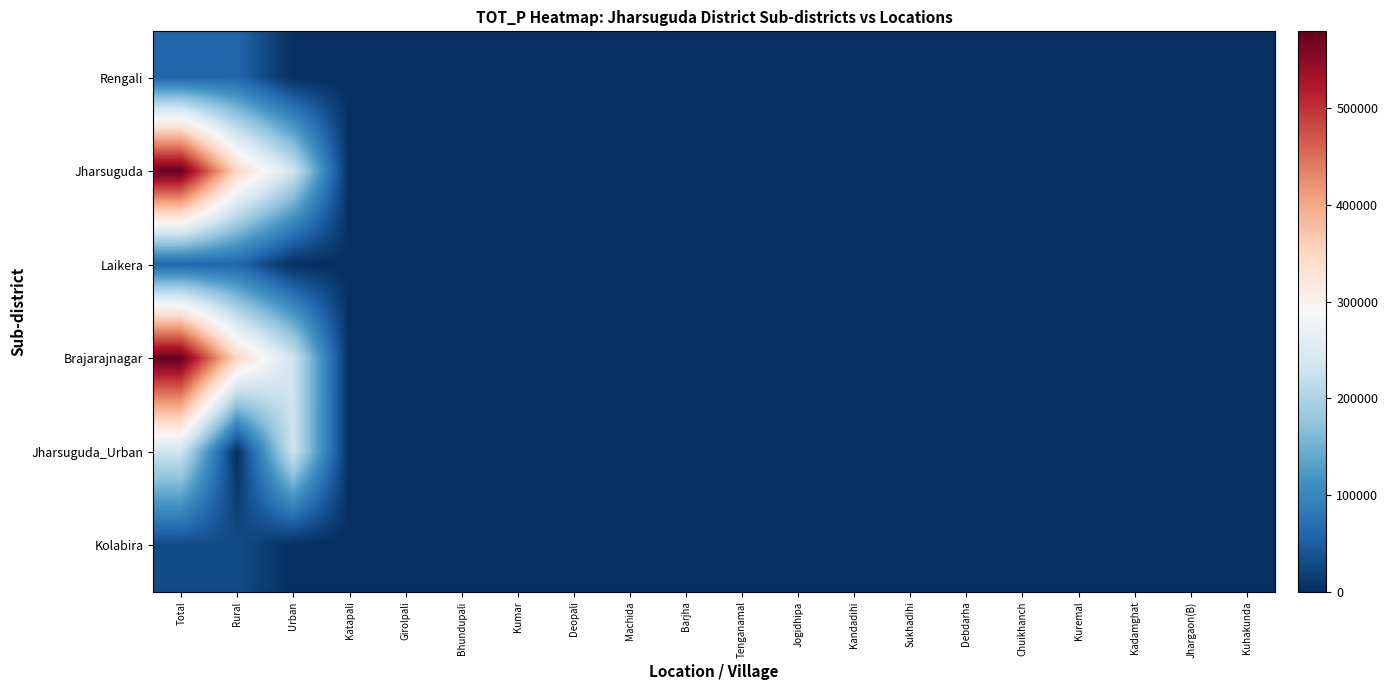

Reading right to left, list all the values displayed in this chart.

Rengali: Kuhakunda=318	Jhargaon(B)=910	Kadamghat=1134	Kuremal=687	Chuikhanch=161	Debdarha=171	Sukhadihi=489	Kandadihi=283	Jogidhipa=128	Tenganamal=315	Barjha=268	Machida=597	Deopali=848	Kumar=1416	Bhundupali=996	Girolpali=463	Katapali=1004	Urban=0	Rural=60136	Total=60136
Jharsuguda: Kuhakunda=318	Jhargaon(B)=910	Kadamghat=1134	Kuremal=687	Chuikhanch=161	Debdarha=171	Sukhadihi=489	Kandadihi=283	Jogidhipa=128	Tenganamal=315	Barjha=268	Machida=597	Deopali=848	Kumar=1416	Bhundupali=996	Girolpali=463	Katapali=1004	Urban=231165	Rural=348340	Total=579505
Laikera: Kuhakunda=435	Jhargaon(B)=594	Kadamghat=75	Kuremal=692	Chuikhanch=910	Debdarha=687	Sukhadihi=435	Kandadihi=594	Jogidhipa=529	Tenganamal=351	Barjha=824	Machida=666	Deopali=1136	Kumar=920	Bhundupali=219	Girolpali=1037	Katapali=1871	Urban=0	Rural=60136	Total=60136
Brajarajnagar: Kuhakunda=227	Jhargaon(B)=297	Kadamghat=37	Kuremal=347	Chuikhanch=286	Debdarha=368	Sukhadihi=227	Kandadihi=297	Jogidhipa=273	Tenganamal=180	Barjha=395	Machida=315	Deopali=572	Kumar=448	Bhundupali=112	Girolpali=517	Katapali=953	Urban=231165	Rural=348340	Total=579505
Jharsuguda_Urban: Kuhakunda=200	Jhargaon(B)=250	Kadamghat=37	Kuremal=200	Chuikhanch=250	Debdarha=300	Sukhadihi=180	Kandadihi=250	Jogidhipa=200	Tenganamal=150	Barjha=300	Machida=200	Deopali=400	Kumar=300	Bhundupali=109	Girolpali=300	Katapali=502	Urban=231165	Rural=0	Total=231165
Kolabira: Kuhakunda=260	Jhargaon(B)=297	Kadamghat=75	Kuremal=347	Chuikhanch=325	Debdarha=463	Sukhadihi=260	Kandadihi=297	Jogidhipa=325	Tenganamal=168	Barjha=395	Machida=666	Deopali=572	Kumar=910	Bhundupali=463	Girolpali=546	Katapali=1149	Urban=0	Rural=30461	Total=30461